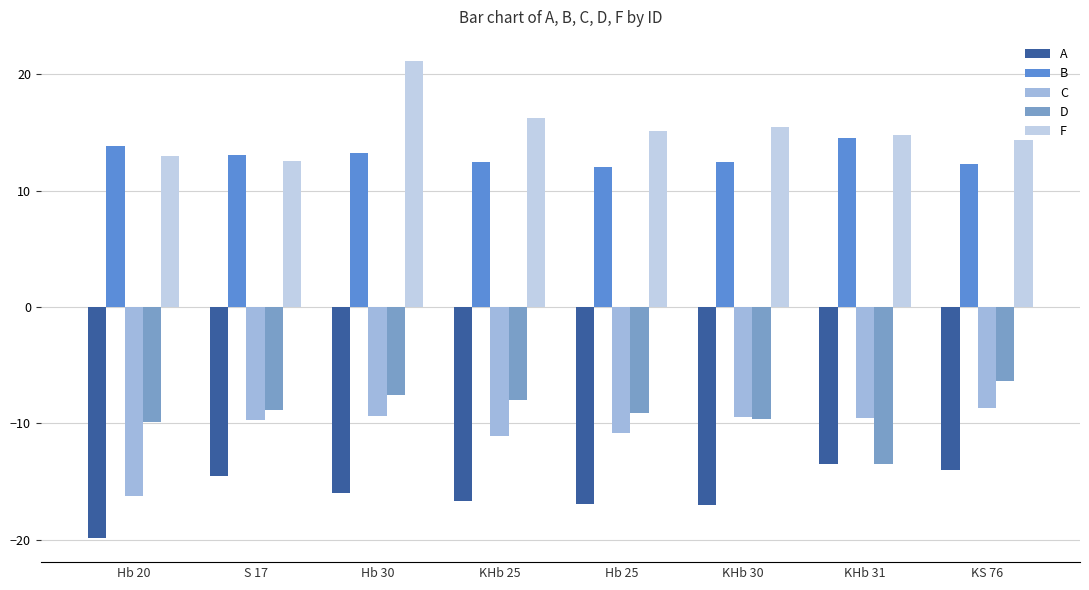

What is the label of the 8th bar from the right?

Hb 20